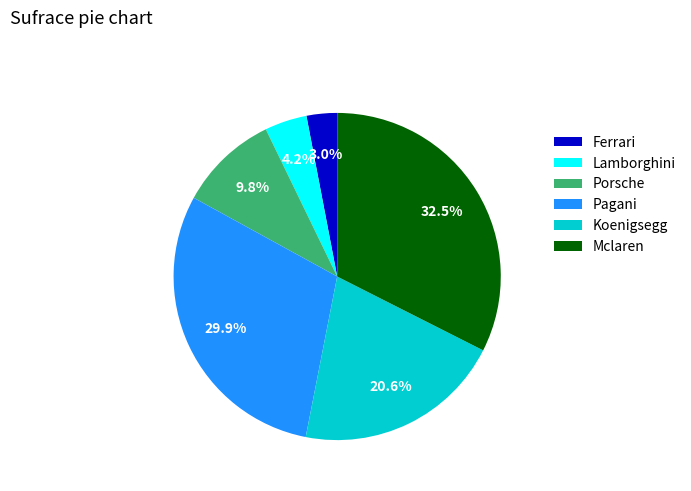

Is it true that Pagani is 39% of the pie?

False